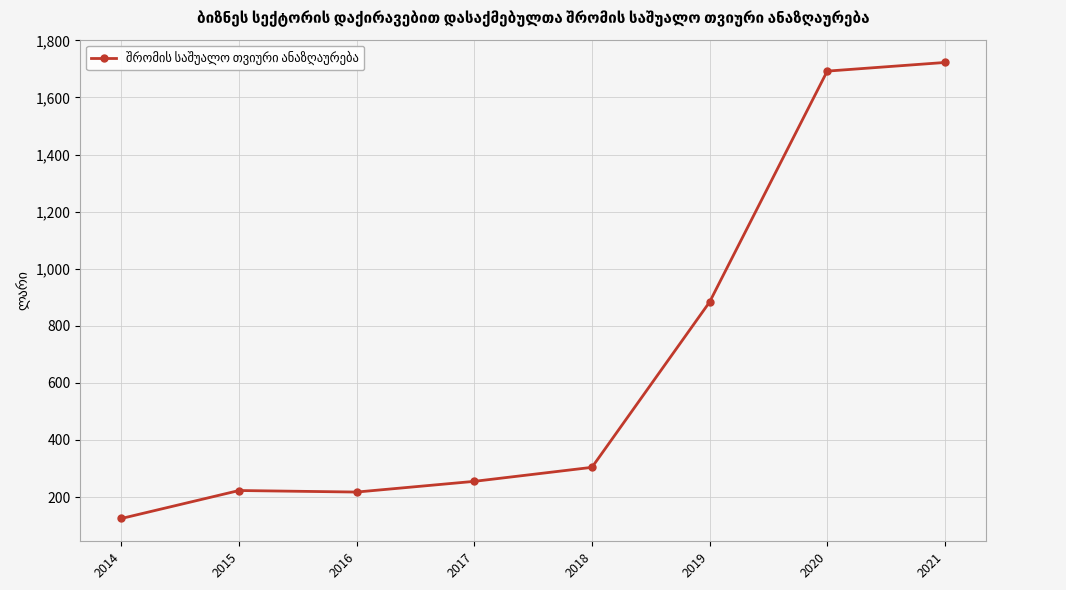

What is the smallest value displayed?

124.9